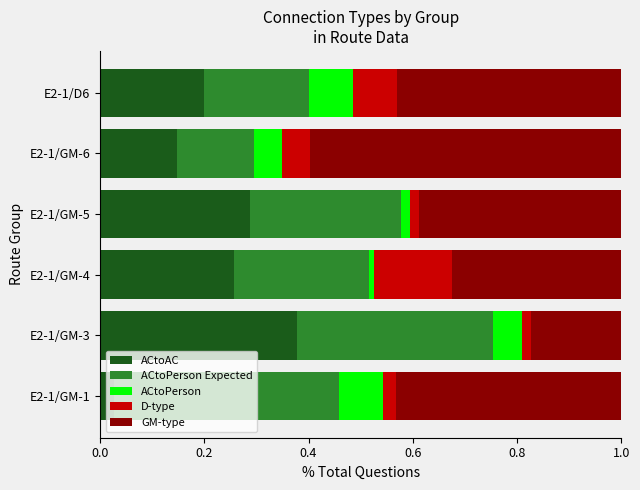

Which category has the lowest value in the ACtoAC series?

E2-1/GM-1